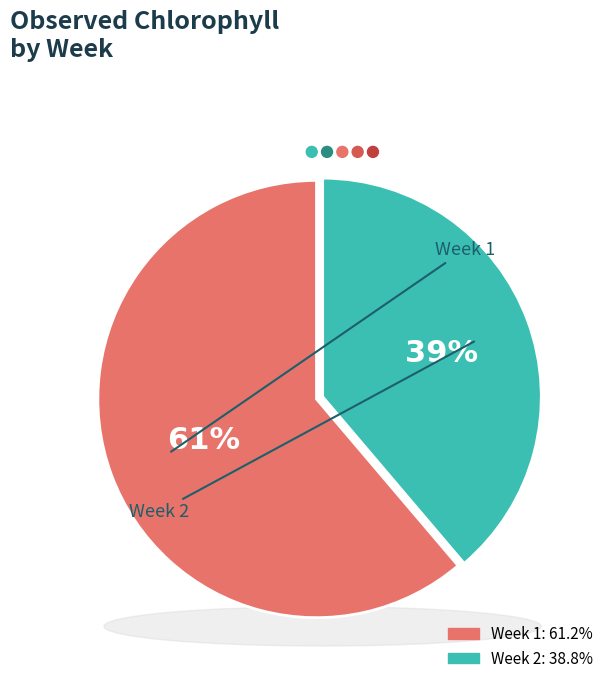

Combined, what portion of the pie is Week 2 and Week 1?

100.0%